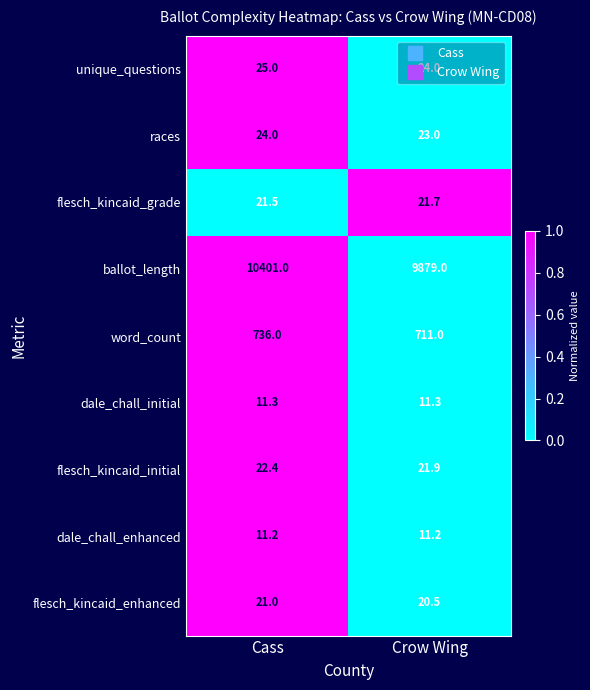

What is the difference between the unique_questions values at Crow Wing and Cass?

1.0